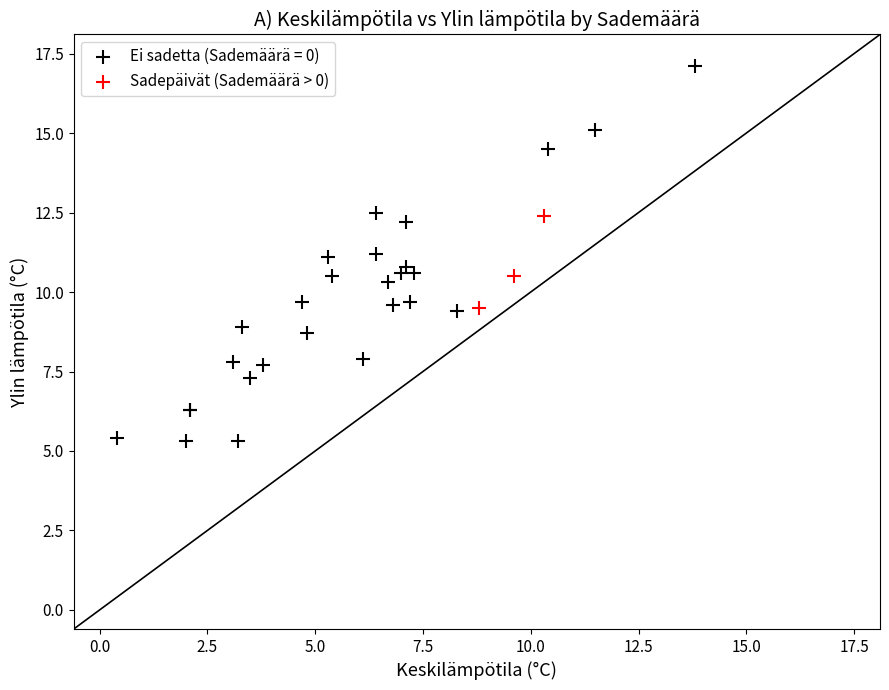

Which series contains the highest Y value?

Ei sadetta (Sademäärä = 0)